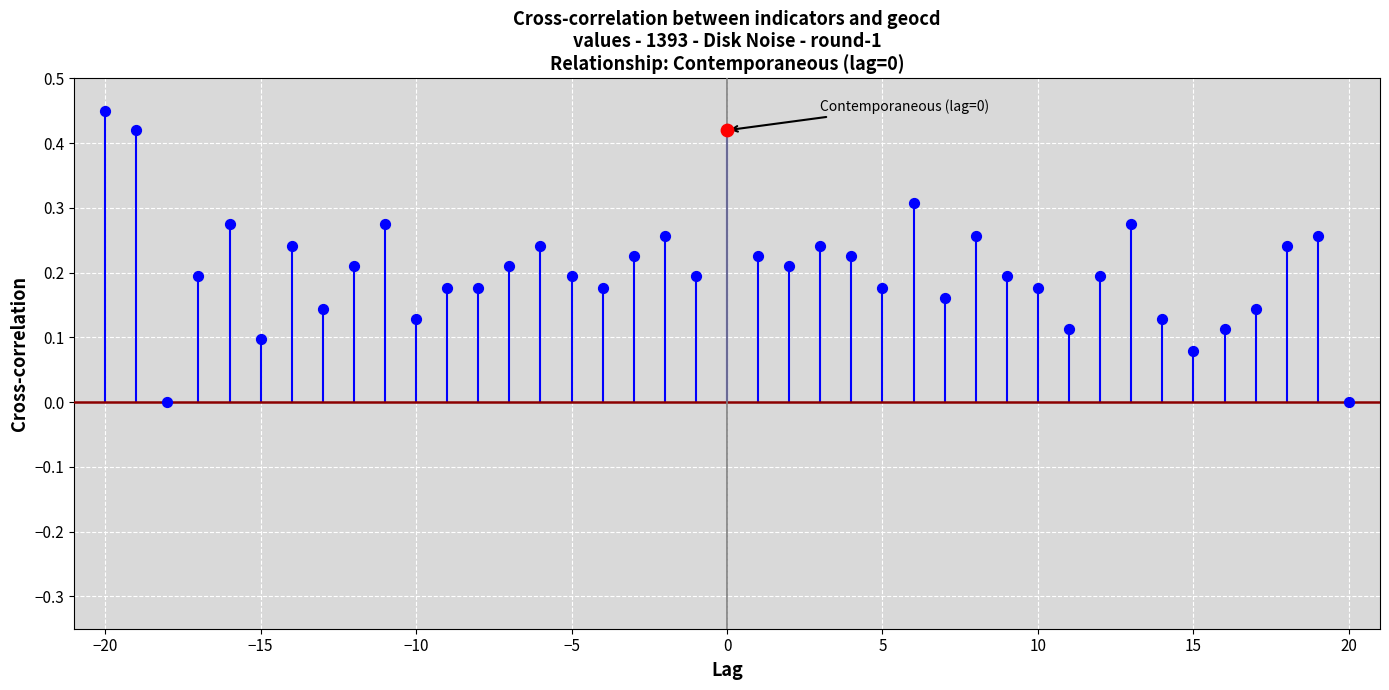

Which series reaches the minimum Y coordinate?

cross-correlation